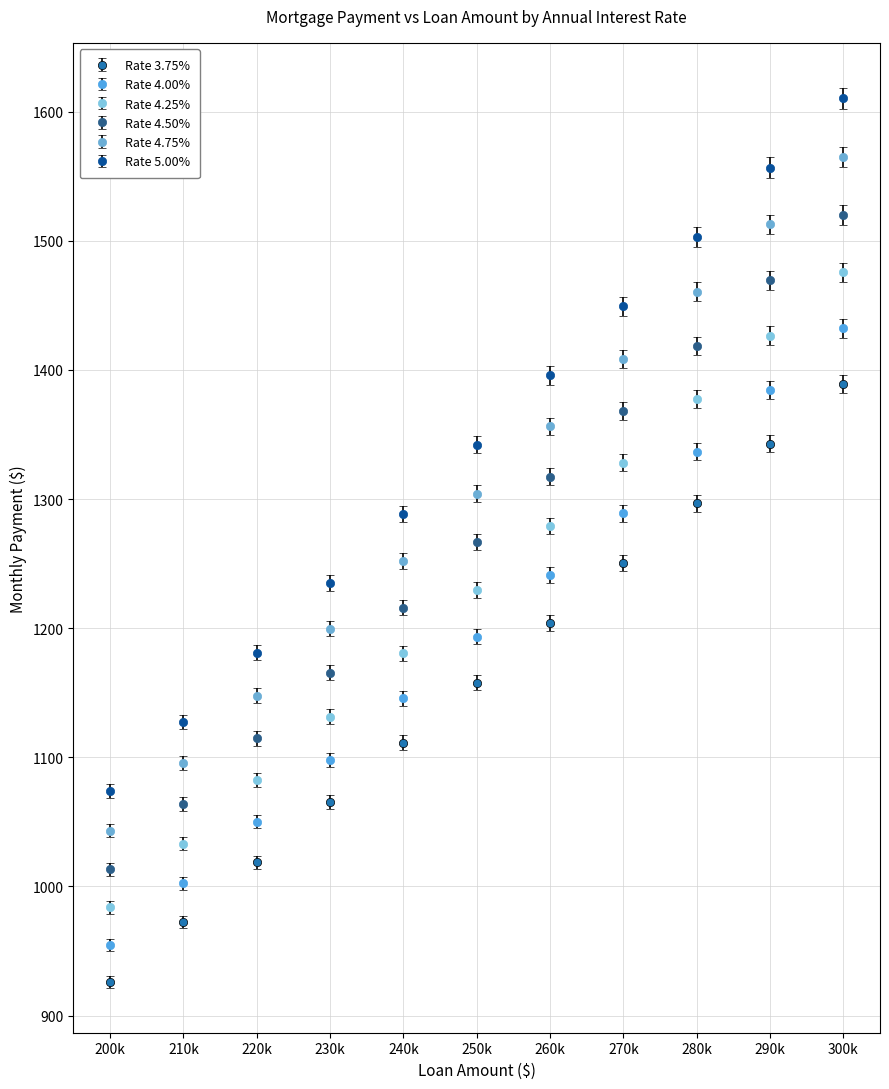

What are all the series names shown in the legend?

Rate 3.75%, Rate 4.00%, Rate 4.25%, Rate 4.50%, Rate 4.75%, Rate 5.00%